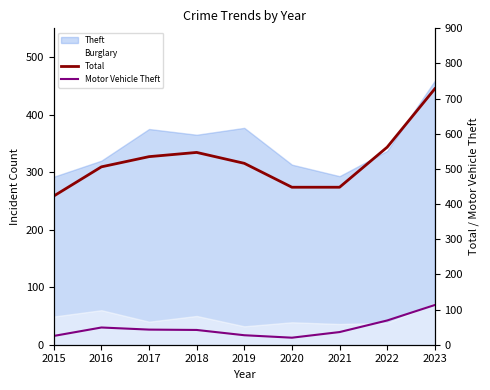

What is the sum of the Motor Vehicle Theft values at 2017 and 2022?

112